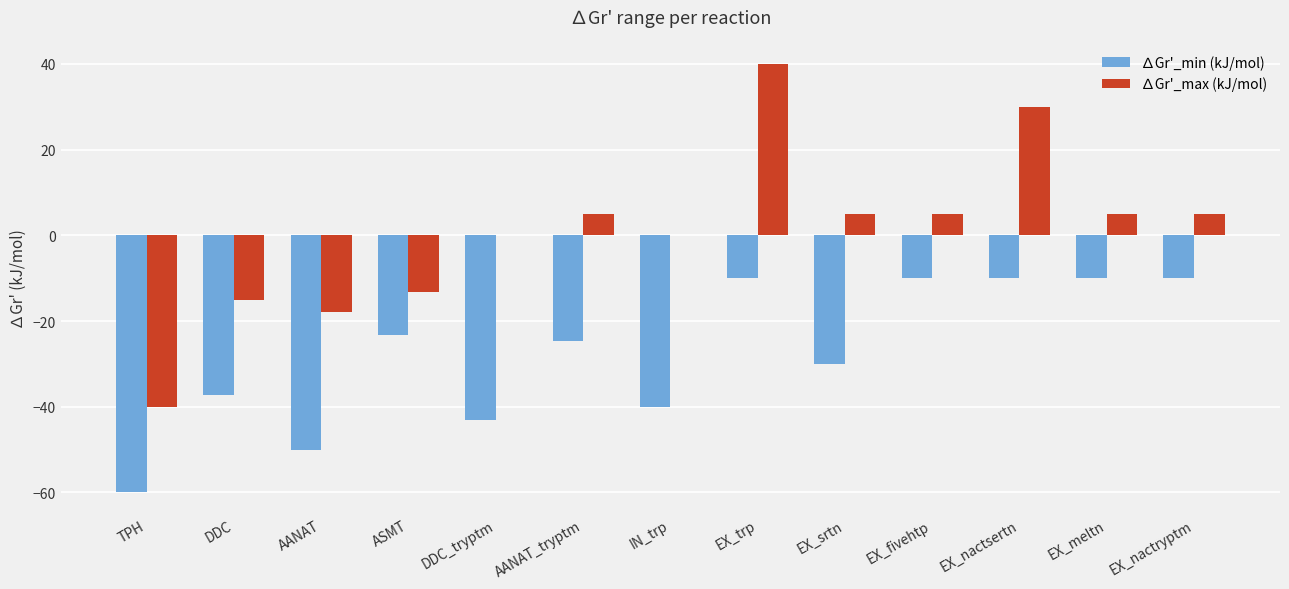

What is the difference between the ∆Gr'_max (kJ/mol) values at EX_nactsertn and DDC?

45.0